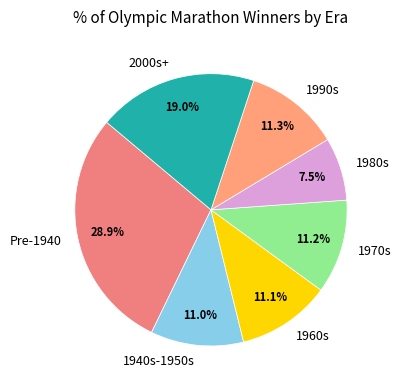

Combined, do Pre-1940 and 1940s-1950s account for over 50%?

No